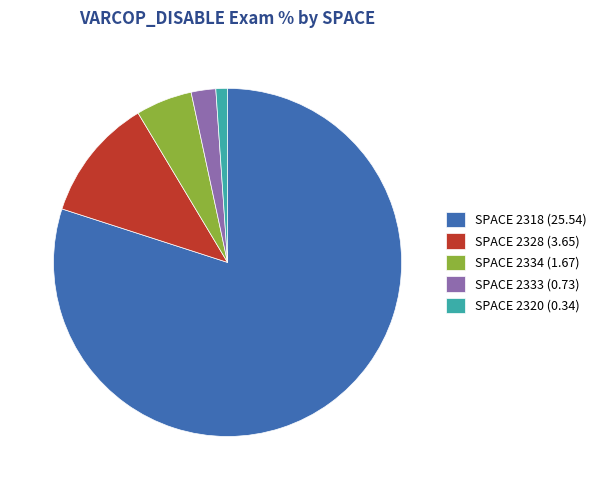

Rank the categories by value from lowest to highest.

SPACE 2320 (0.34), SPACE 2333 (0.73), SPACE 2334 (1.67), SPACE 2328 (3.65), SPACE 2318 (25.54)